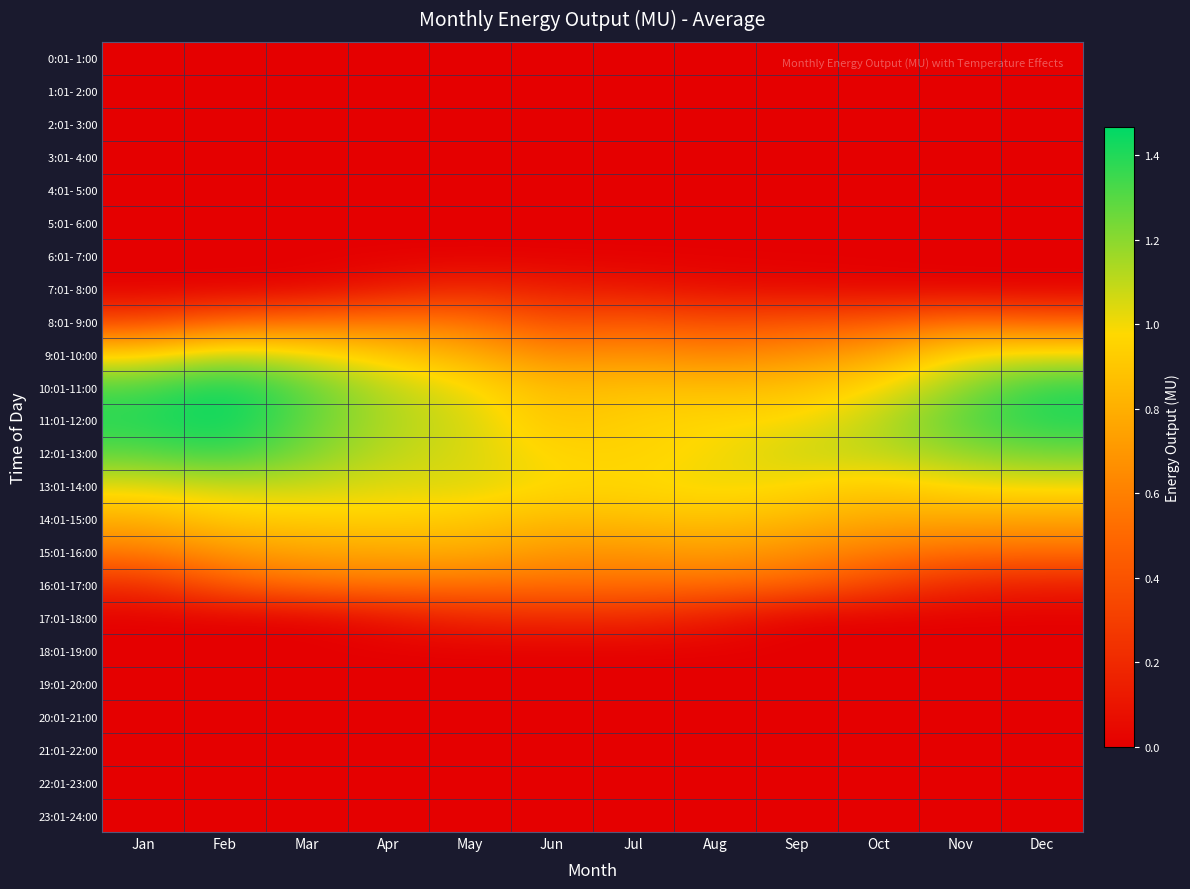

At how many categories does at least one series exceed 0?

12